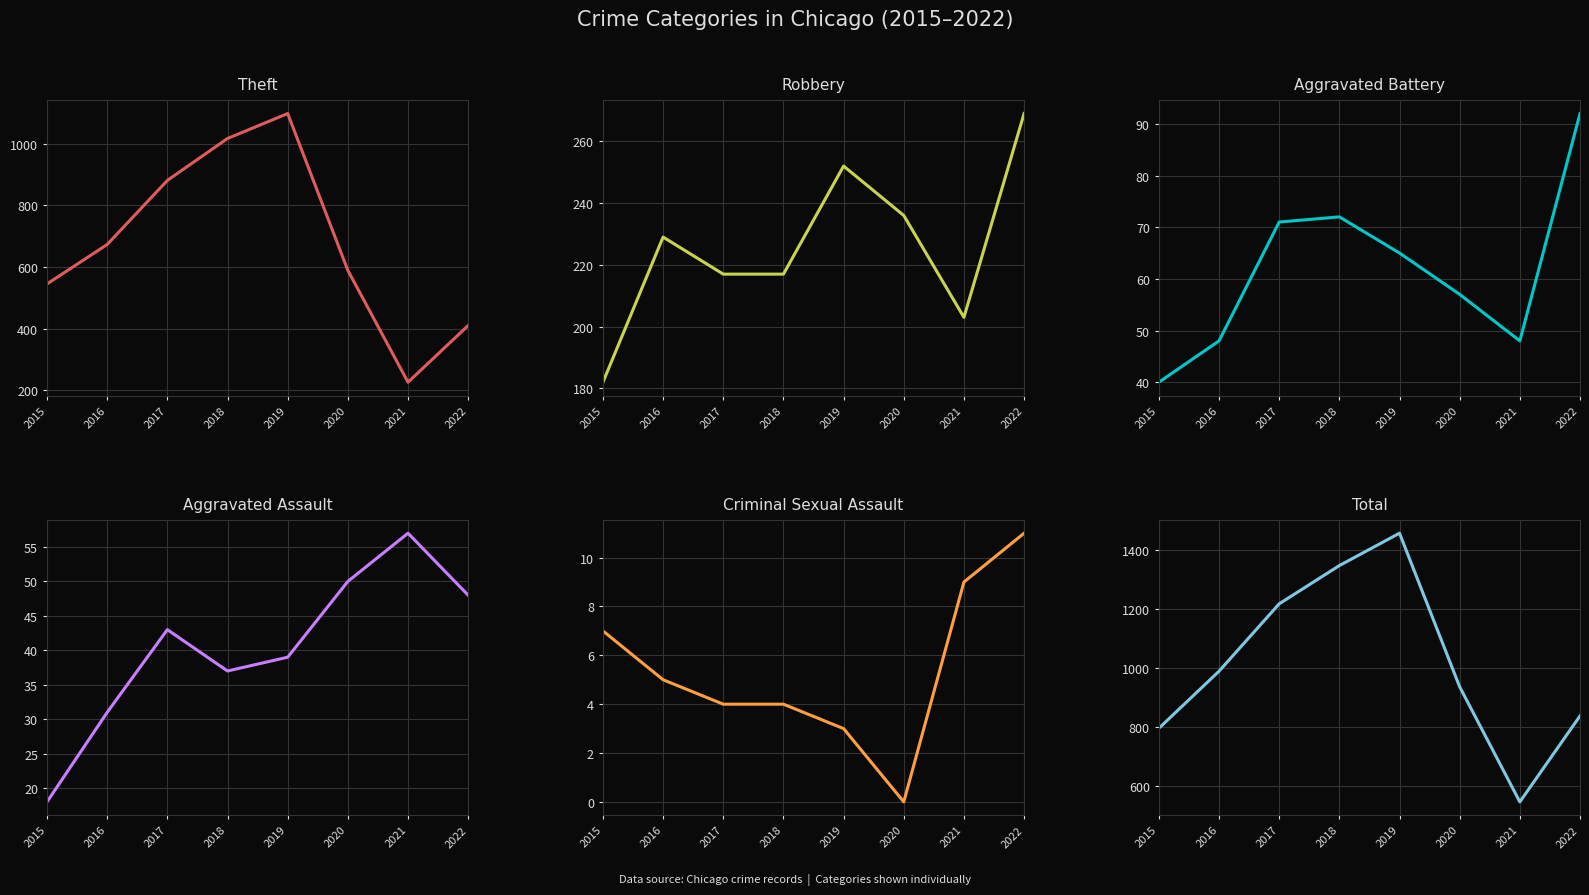

How many data points does each series have?

8